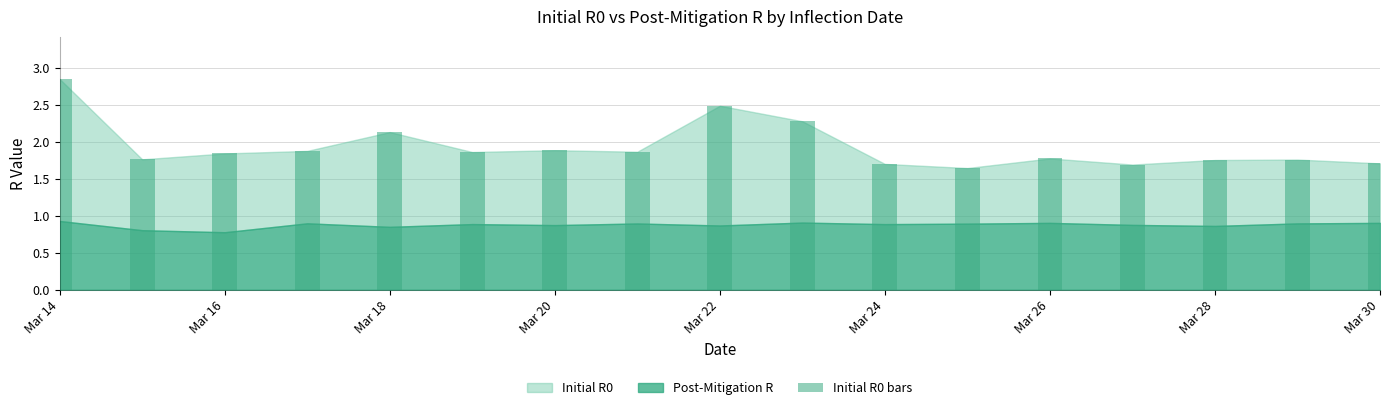

What is the difference between the second highest and minimum values?

0.8